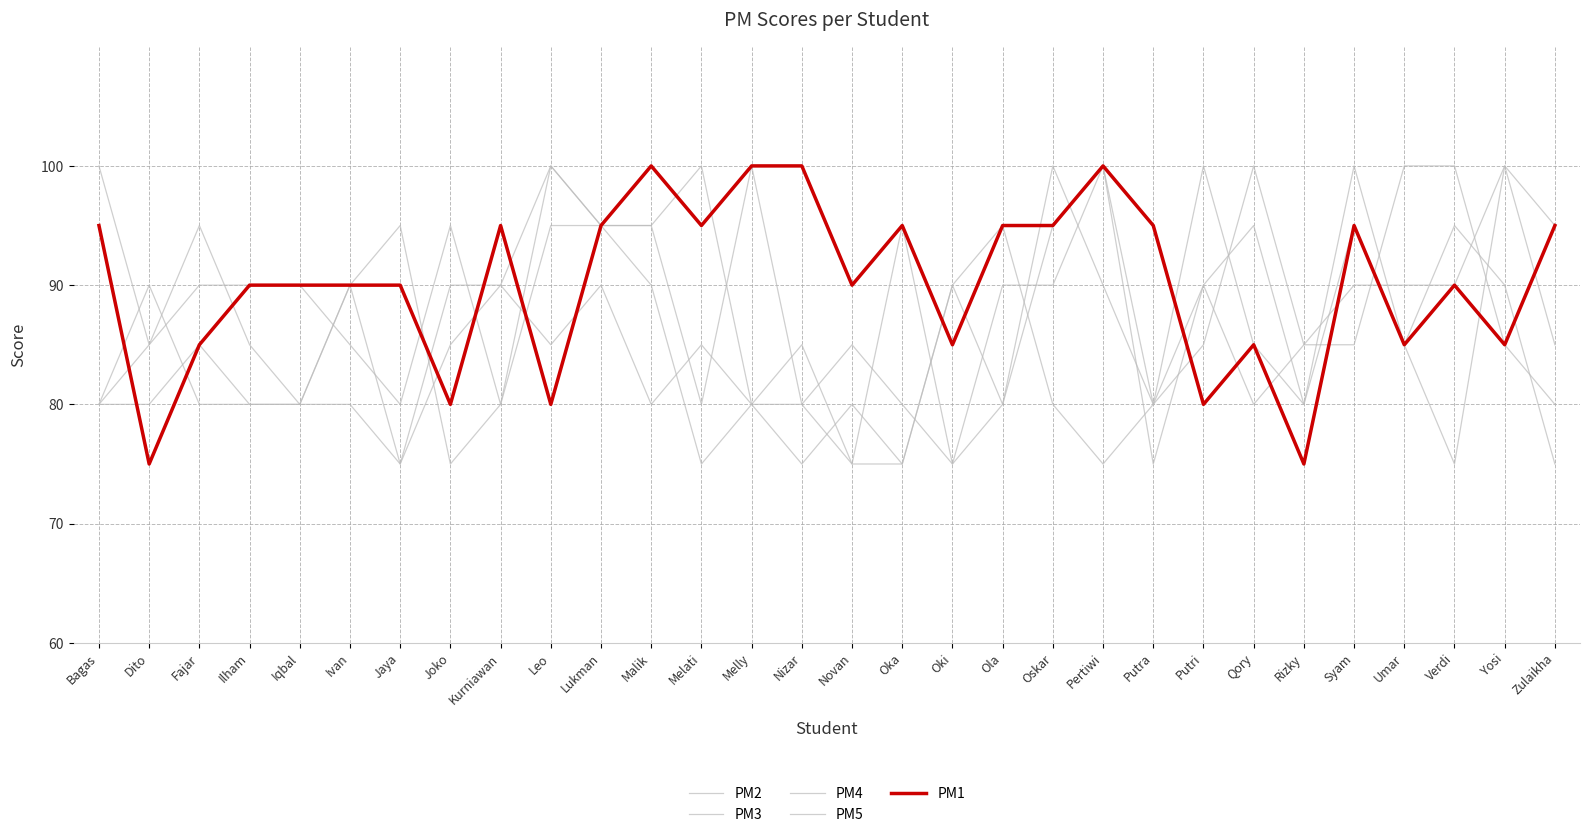

Between Kurniawan and Verdi, which series saw the biggest shift?

PM2